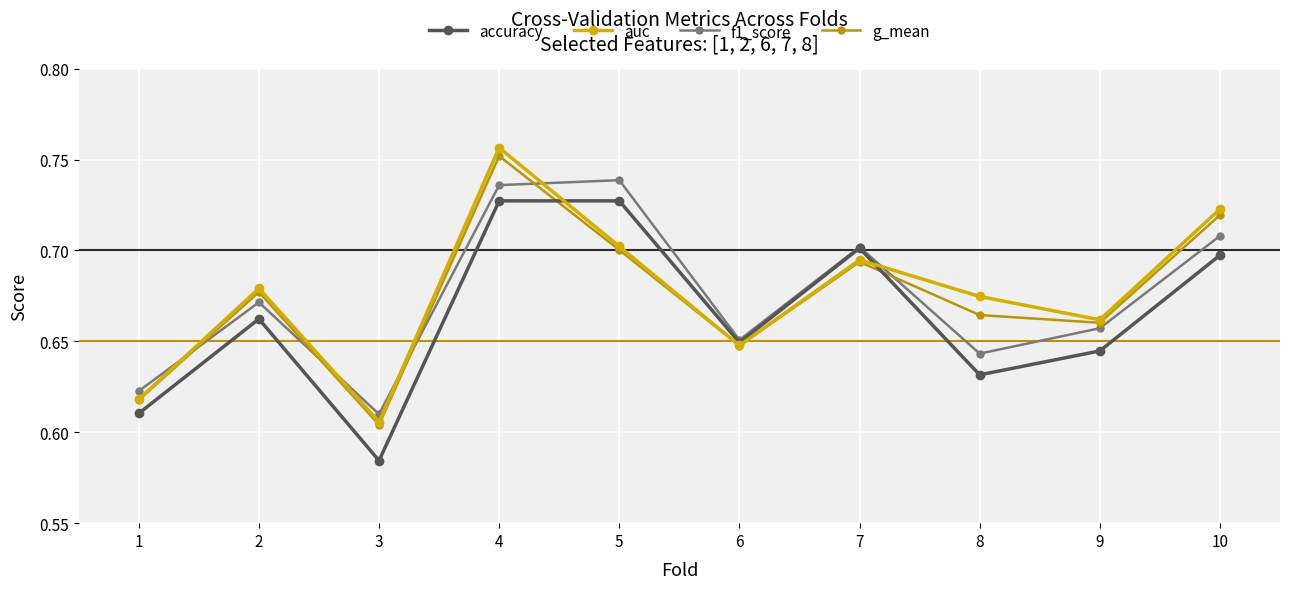

Where is g_mean nearest to the value 0?

3